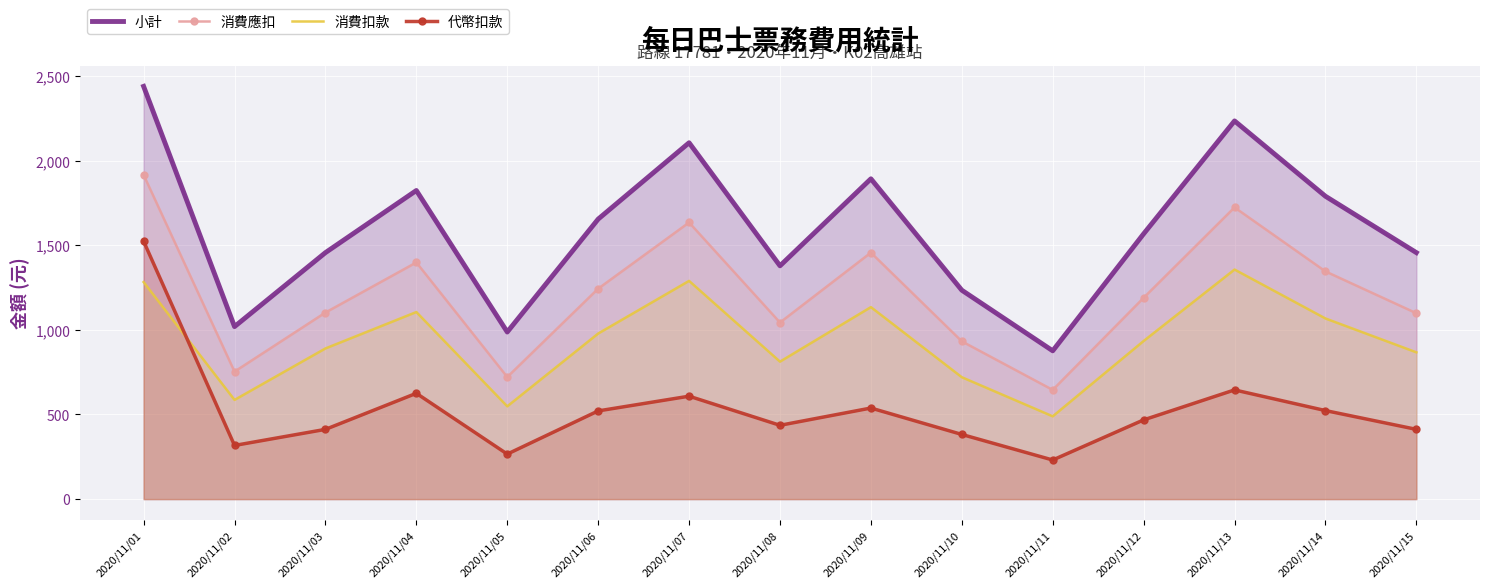

How many interior local peaks does the 代幣扣款 series have?

4